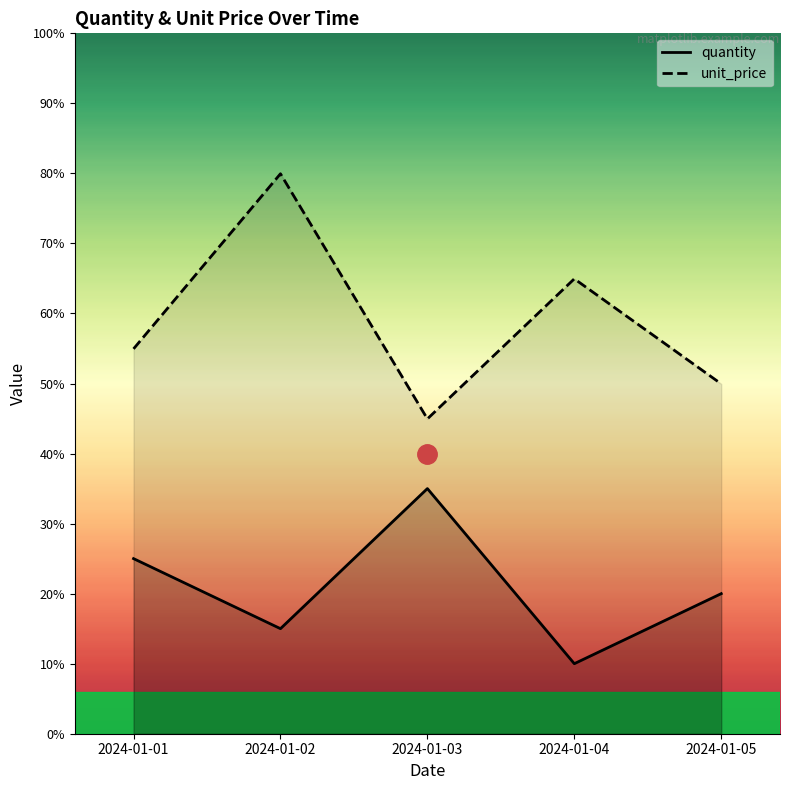

Rank the series by their maximum value, from lowest to highest.

quantity, unit_price